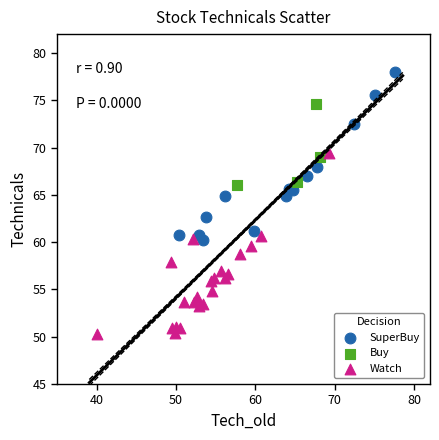

Which series contains the lowest Y value?

Watch